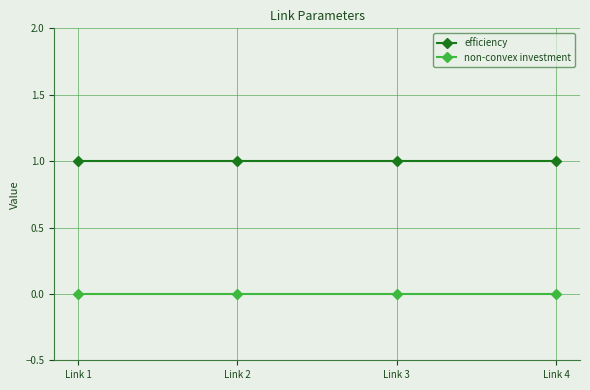

What is the value of the efficiency point at the 2nd from the left?

1